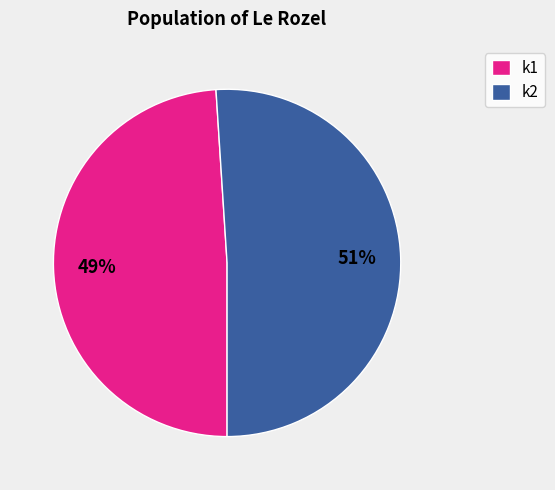

What percentage is the k2 slice, to the nearest percent?

51%